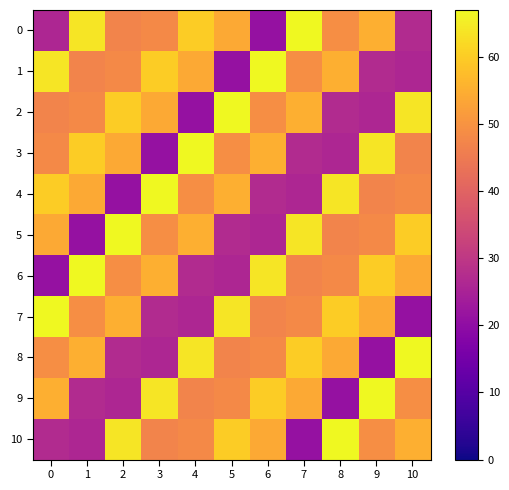

What is the maximum value shown in the chart?

67